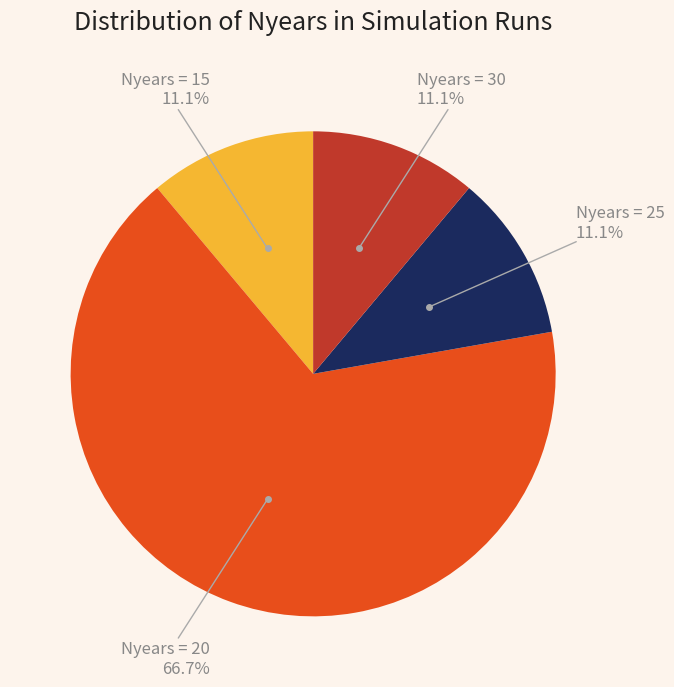

What is the largest slice in the pie chart?

Nyears = 20